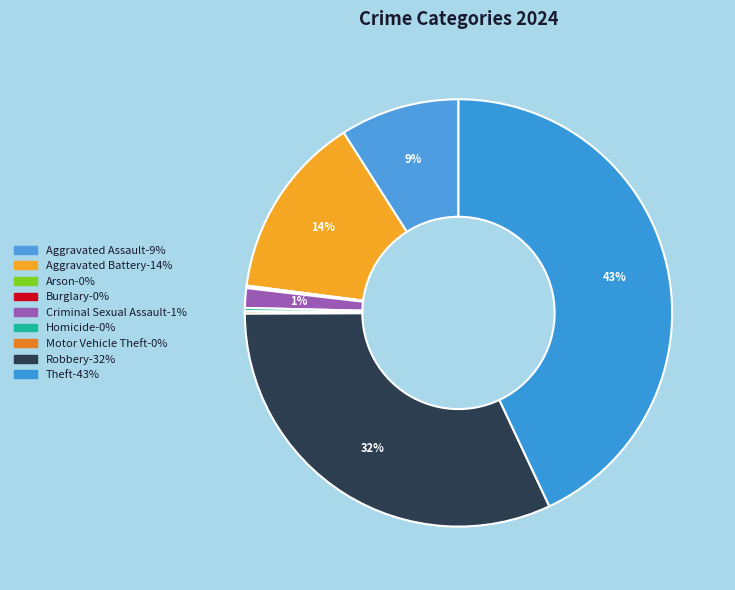

Between Theft and Criminal Sexual Assault, which is larger?

Theft